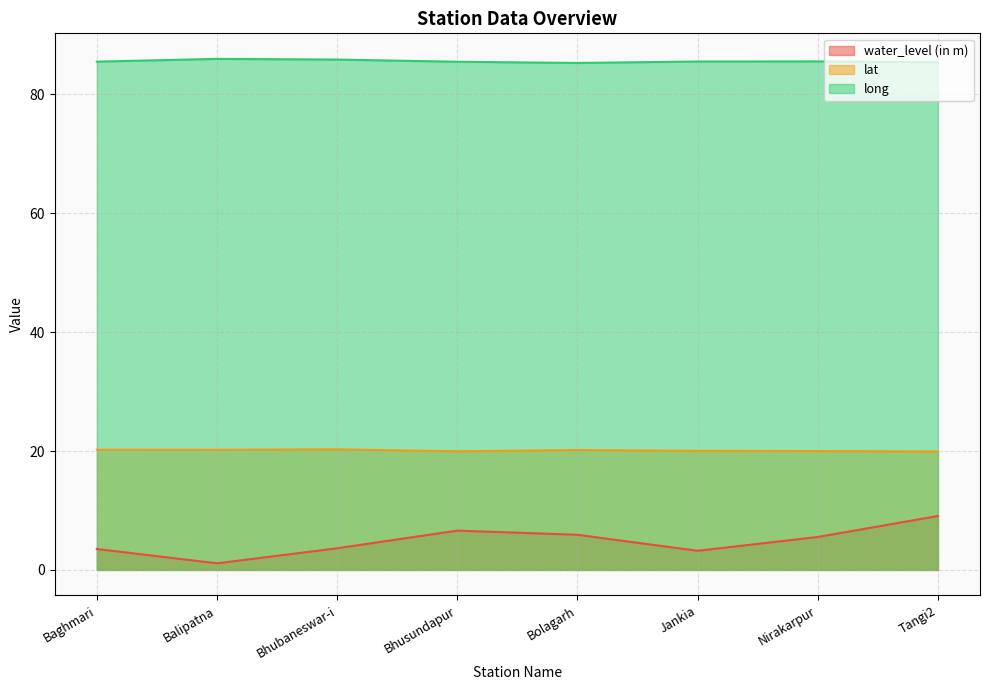

What is the label of the 6th point from the right?

Bhubaneswar-i